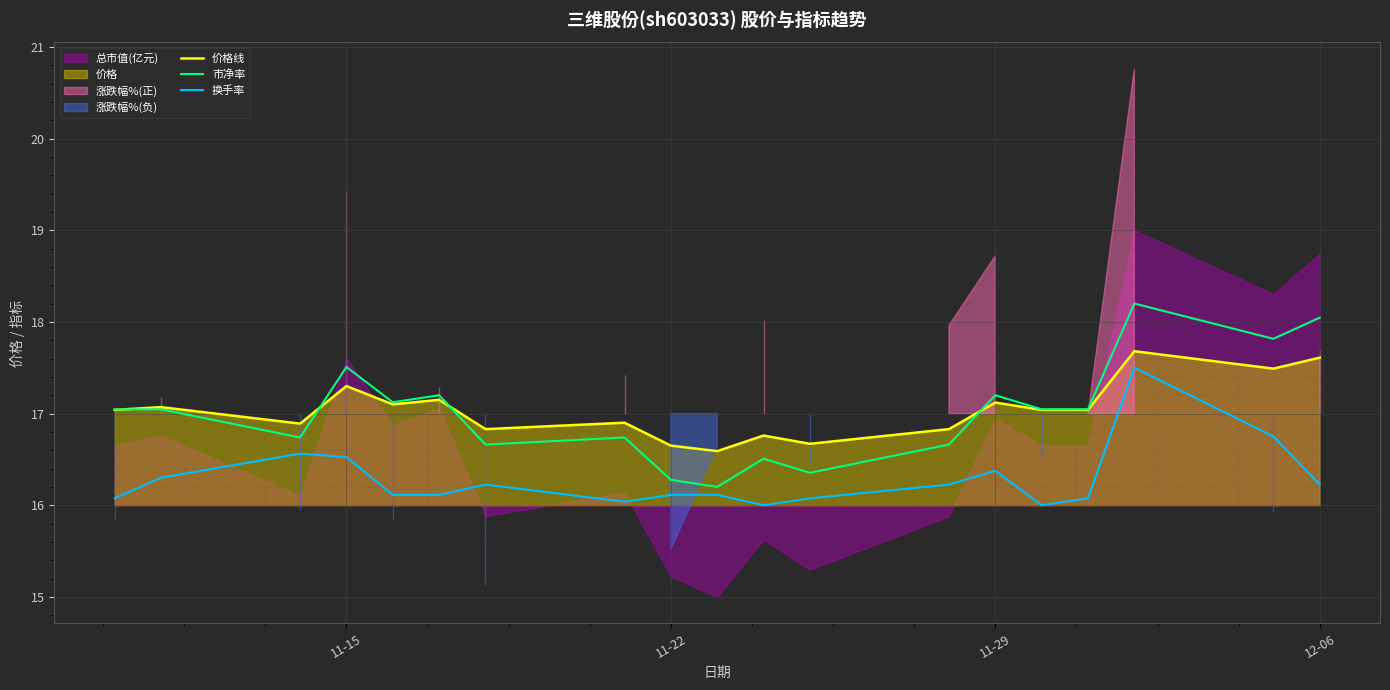

True or false: 市净率 has a value of 23.6 at 11-22.

False